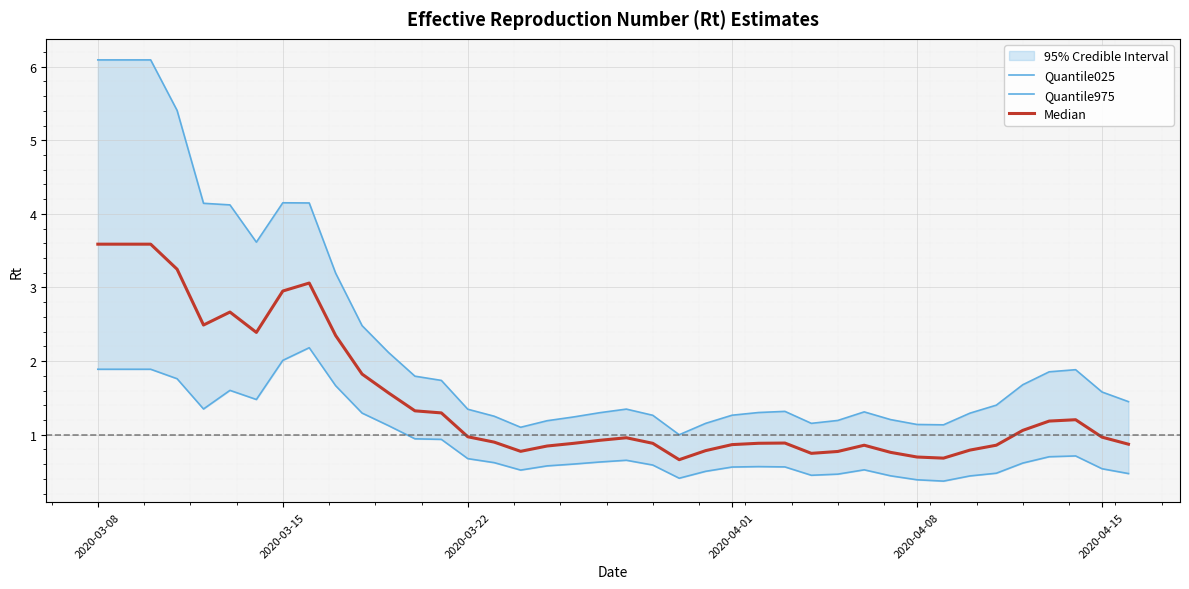

True or false: Median has a value of 0.3 at 2020-04-08.

False